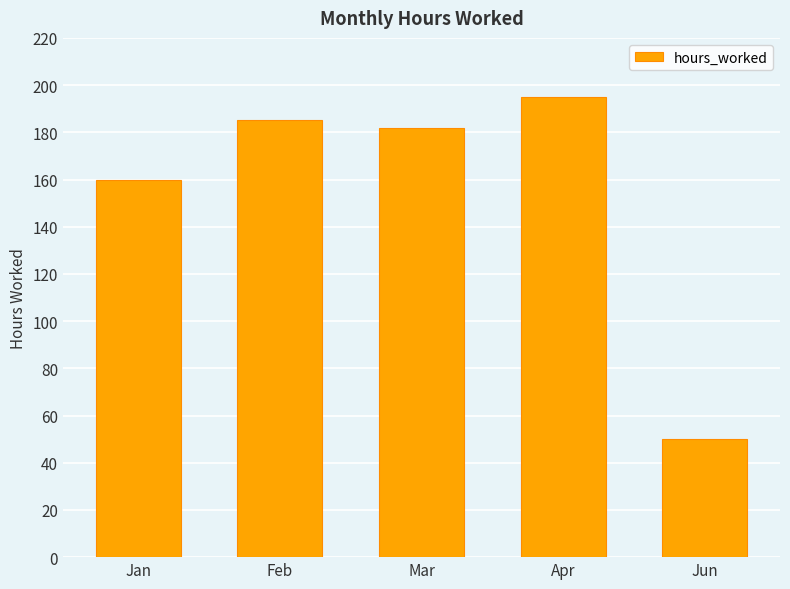

Count the number of data series in this chart.

1